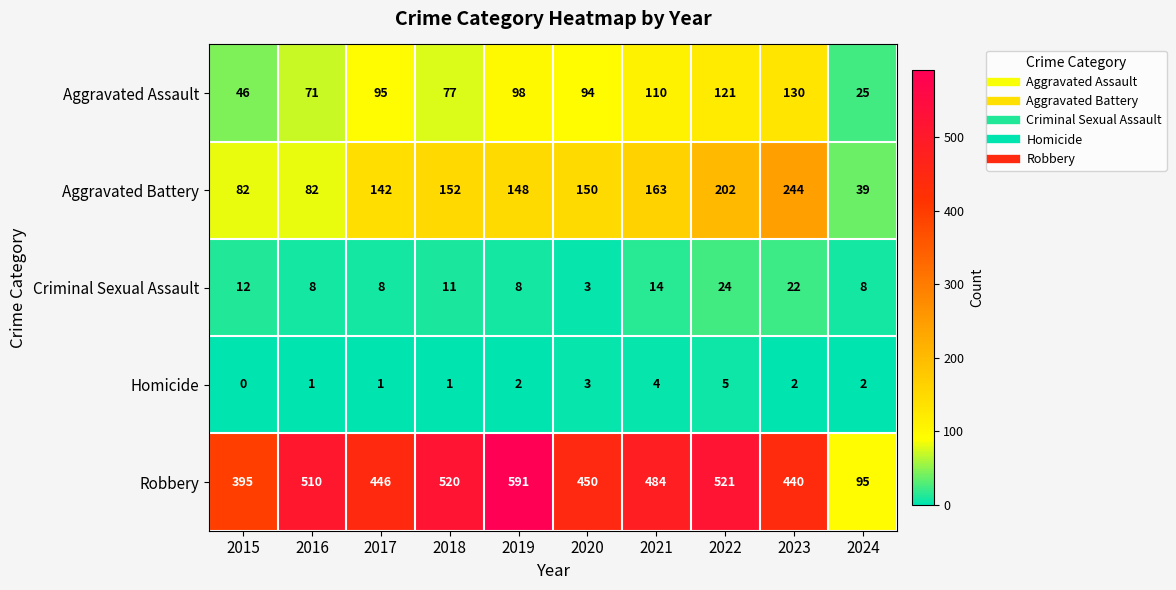

Rank the series at 2023 from lowest to highest value.

Homicide, Criminal Sexual Assault, Aggravated Assault, Aggravated Battery, Robbery